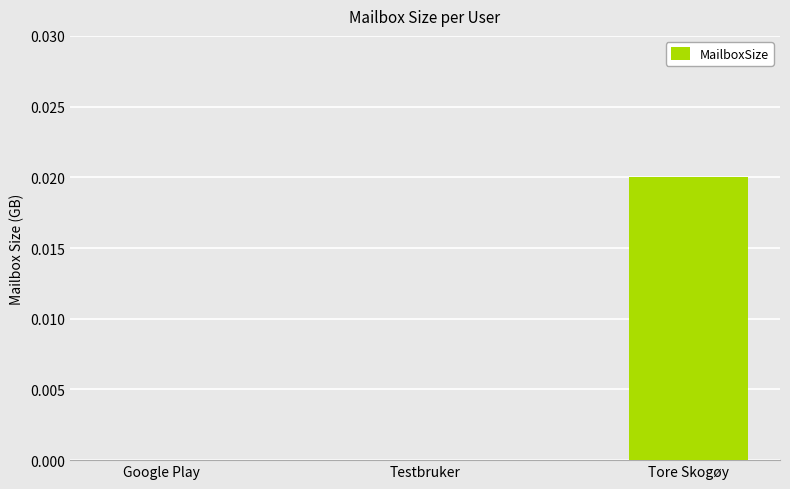

The value at Google Play is 0.0. True or false?

True